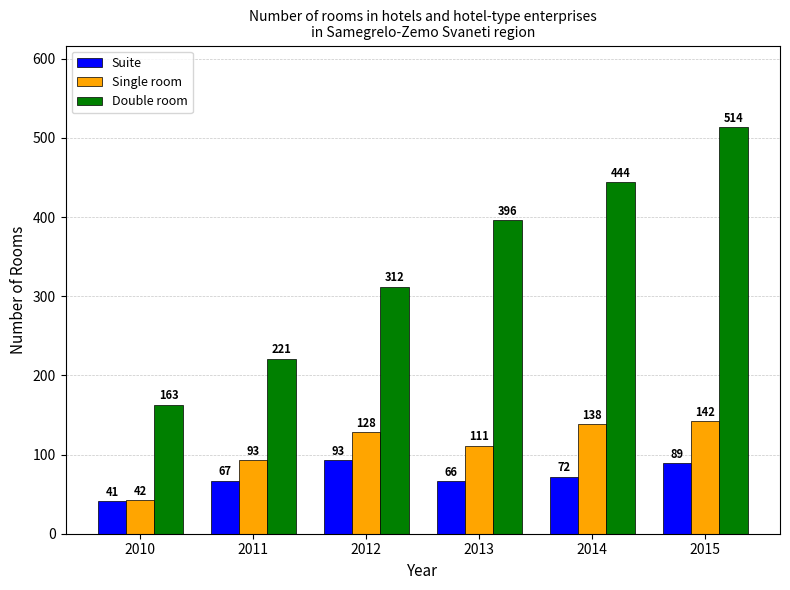

What is the value of the Single room bar at the 6th from the left?

142